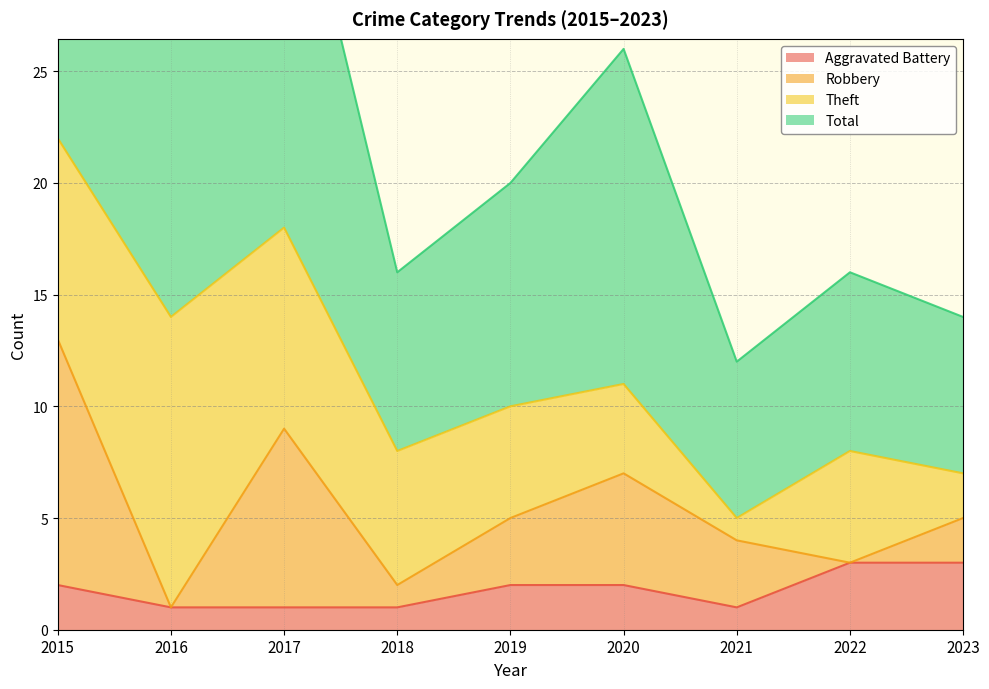

How many categories are shown in the chart?

9